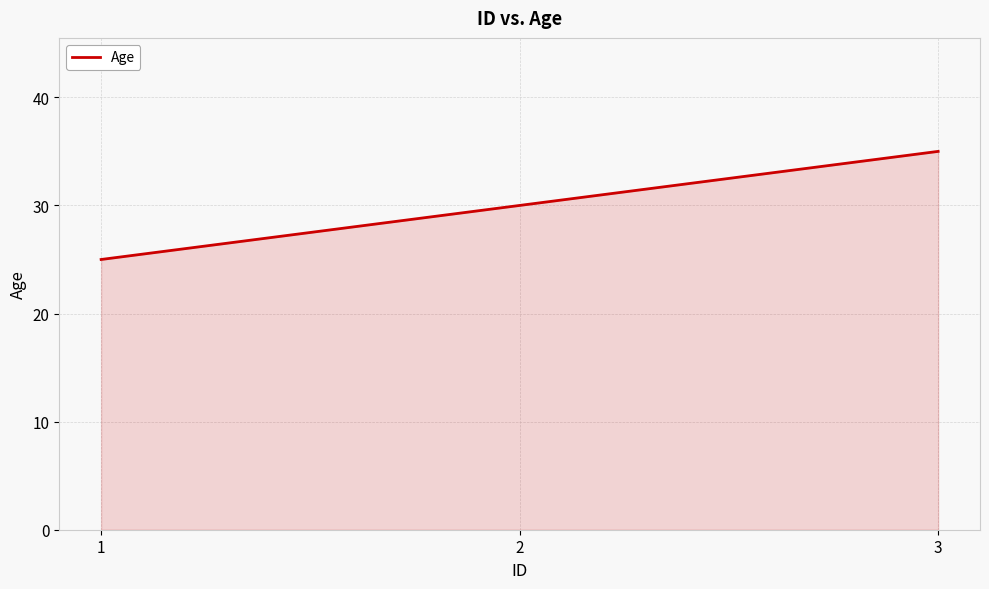

Reading left to right, transcribe all the data shown in this chart.

25	30	35